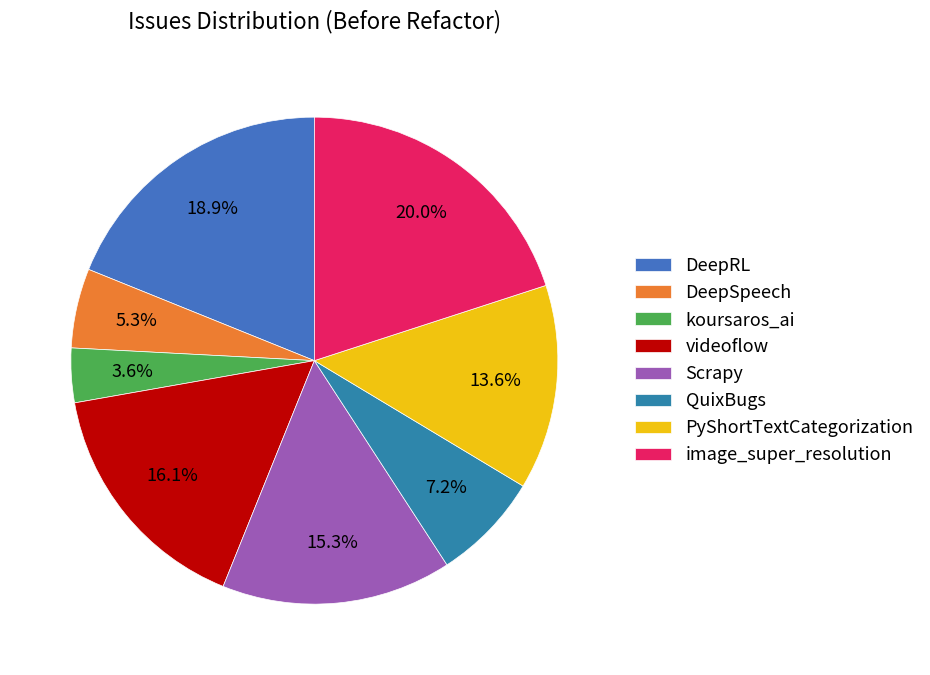

Does Scrapy account for over 50% of the chart?

No